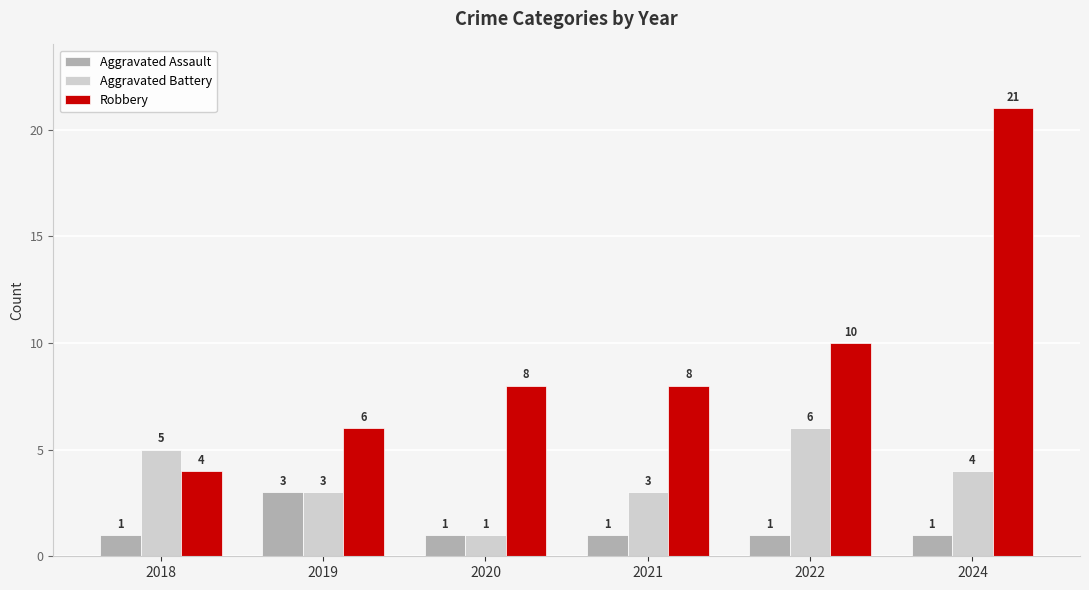

True or false: Aggravated Battery has a value of 6 at 2022.

True